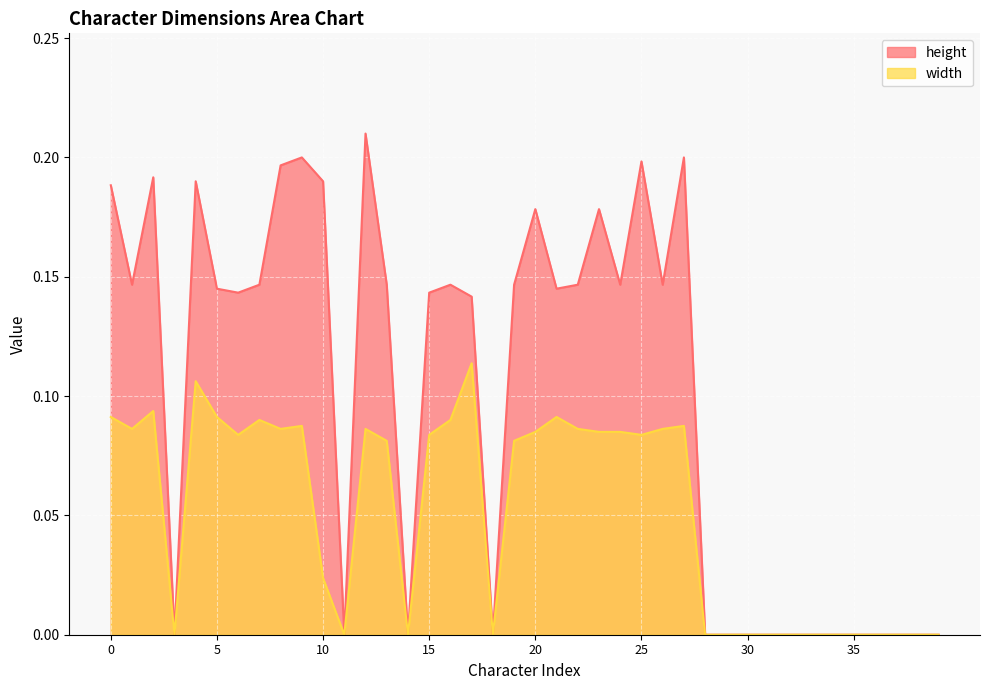

At which label is width closest to 0?

3